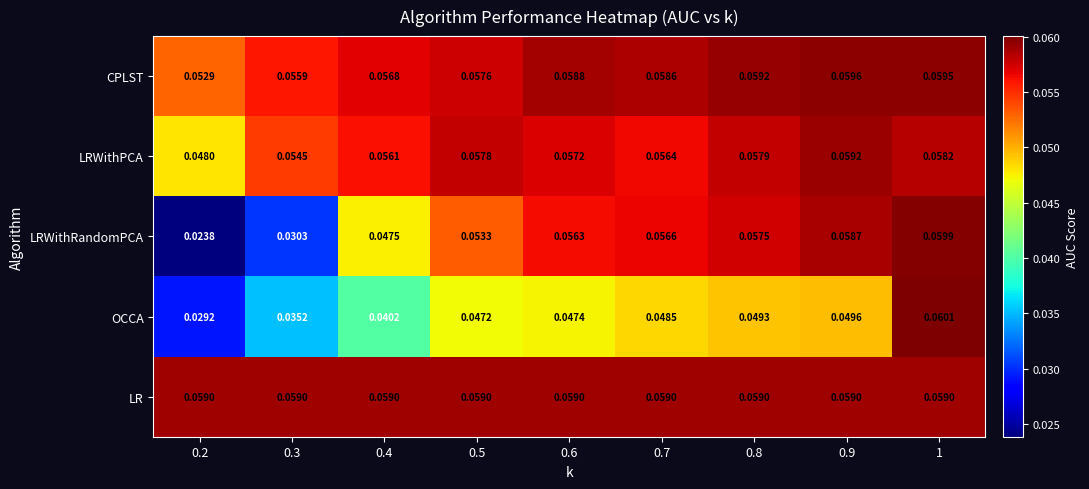

List the series in order of their peak value, highest first.

OCCA, LRWithRandomPCA, CPLST, LRWithPCA, LR